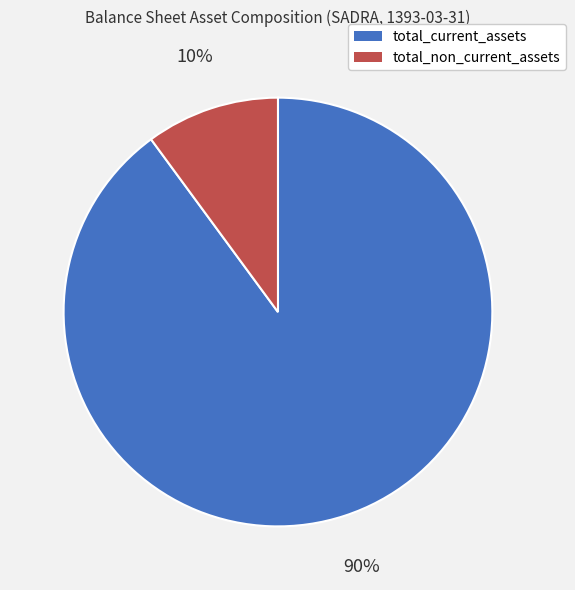

Which slice is the smallest?

total_non_current_assets